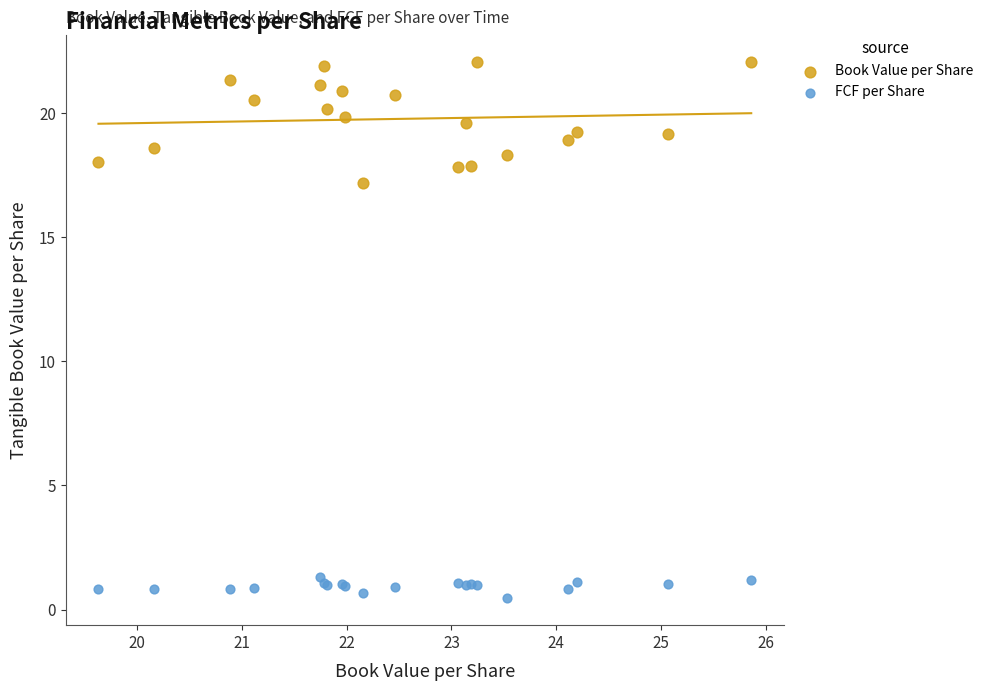

Which series contains the highest Y value?

Book Value per Share